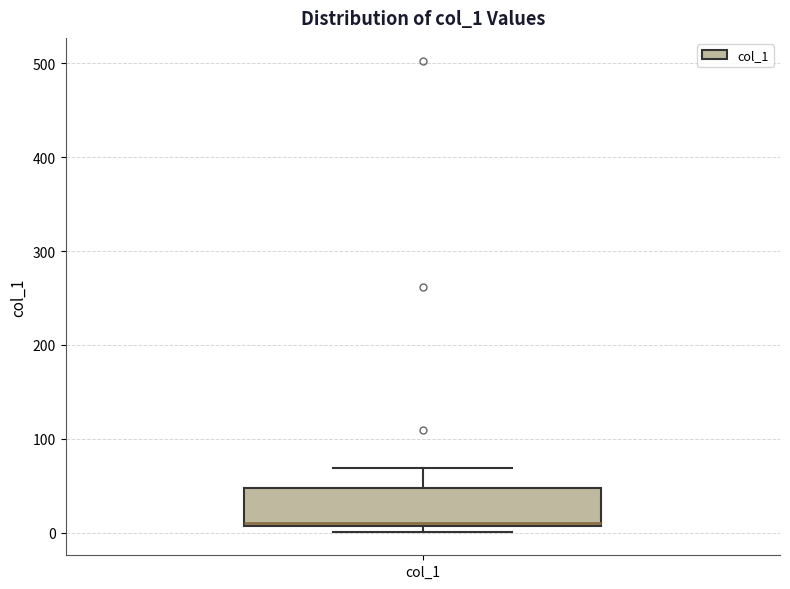

Transcribe this box plot: give where the median line is, the range the box spans, and where the two whiskers end, as read against the y-axis. The values are not printed on the chart, so give them approximately, as read against the axis.

median 10 (just above the box's lower edge), box 10 to 50, whiskers 0 to 70